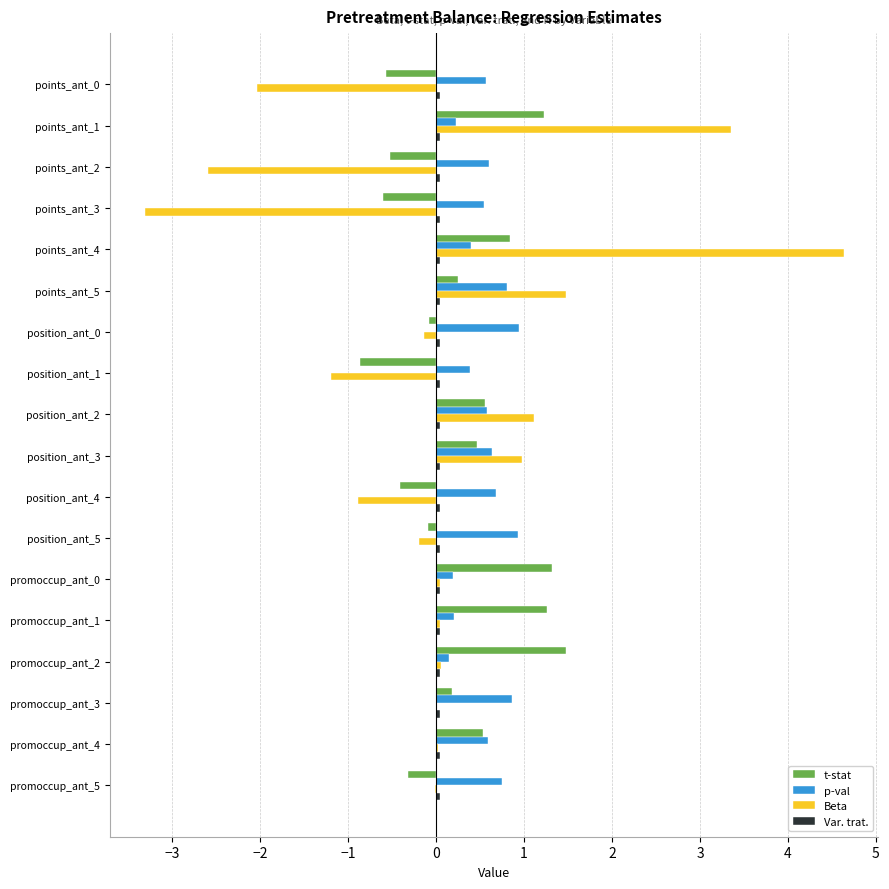

What is the highest value of the t-stat series?

1.5